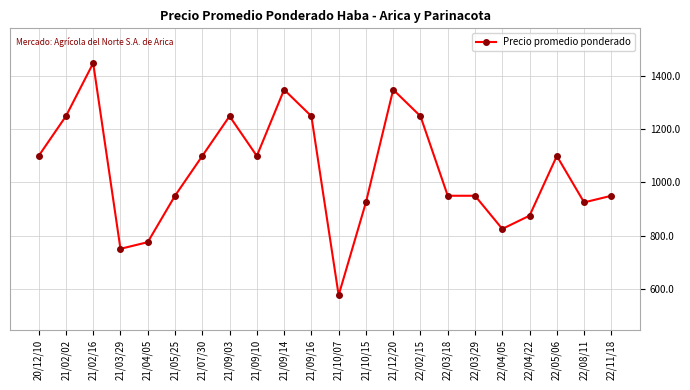

What is the sum of all values?

23000